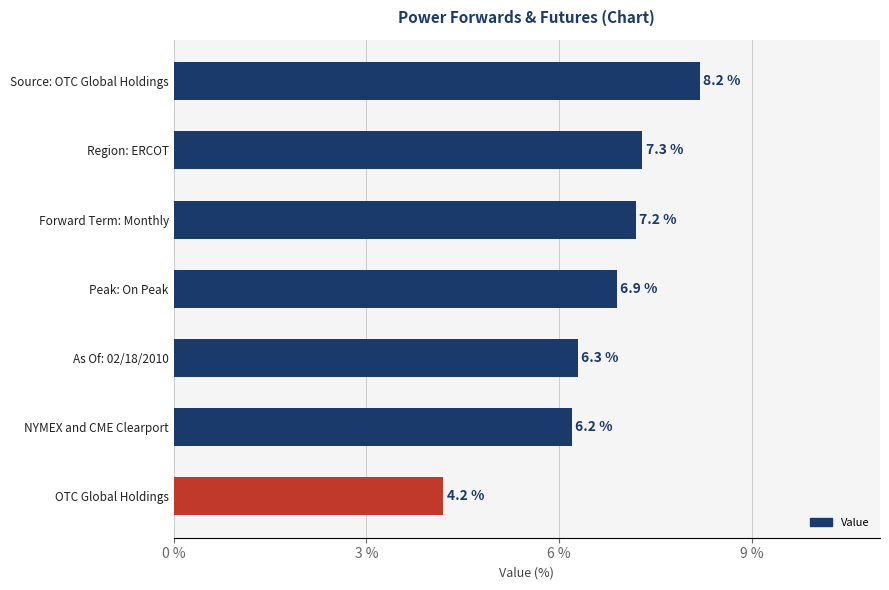

The value at Region: ERCOT is 2.7. True or false?

False